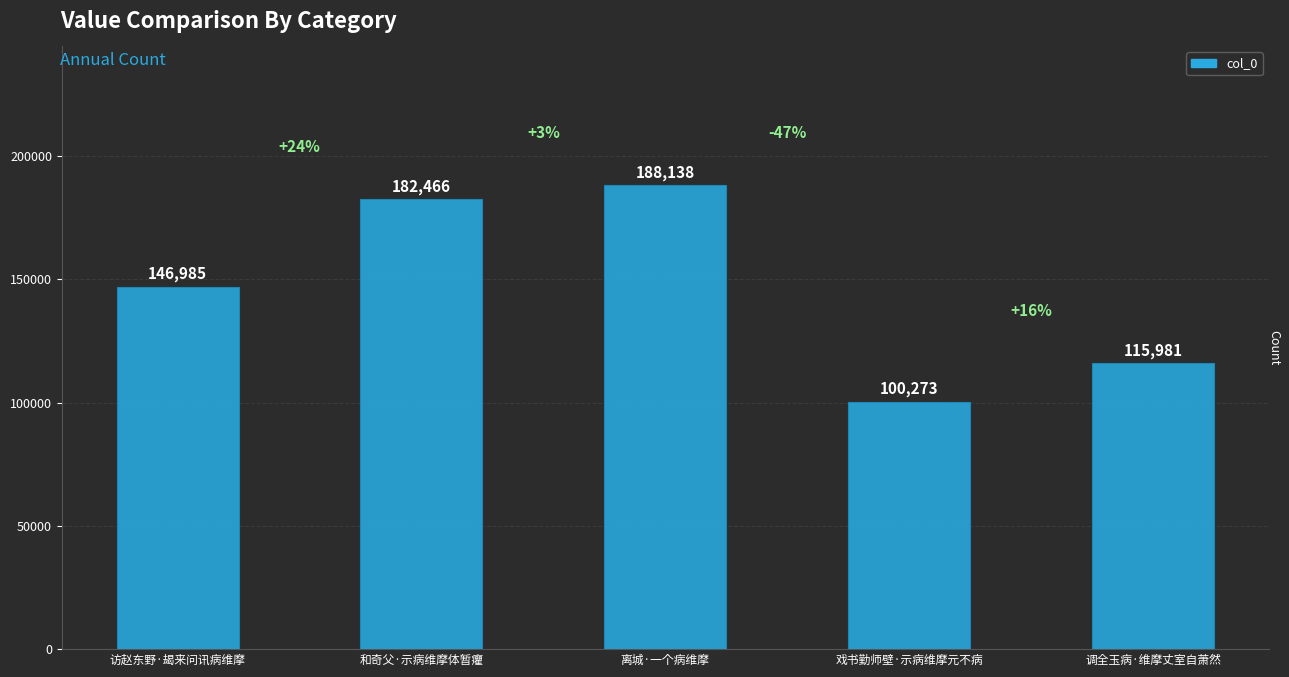

What position from the left is 访赵东野·朅来问讯病维摩?

1